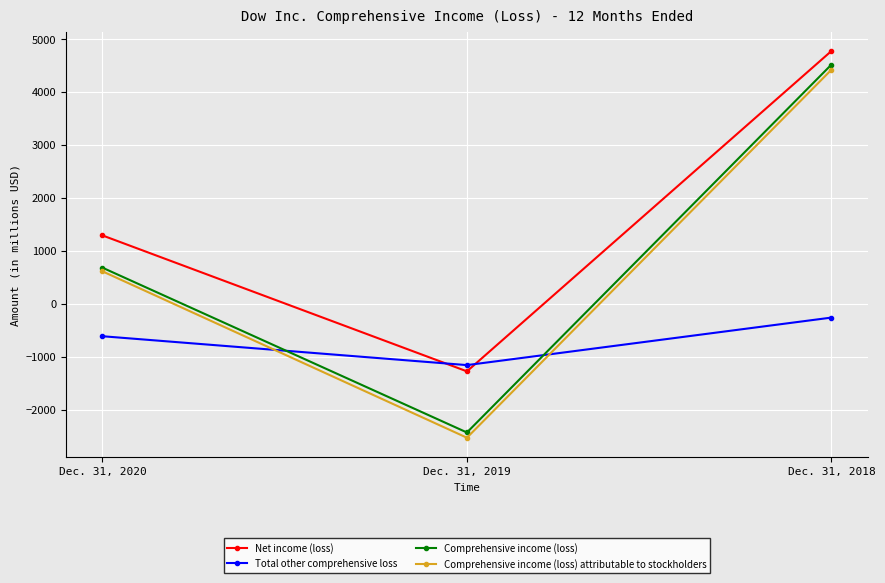

Which series changed the most between Dec. 31, 2019 and Dec. 31, 2018?

Comprehensive income (loss) attributable to stockholders